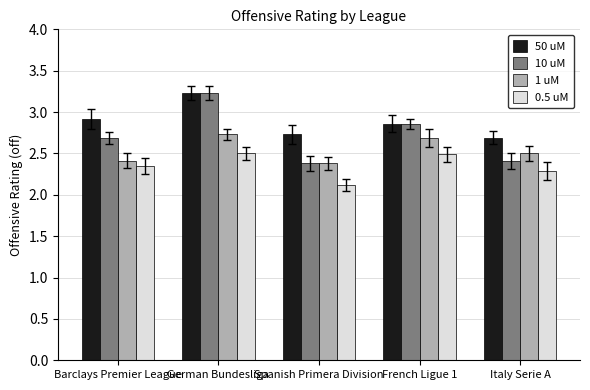

Between Barclays Premier League and German Bundesliga, which series saw the biggest shift?

10 uM